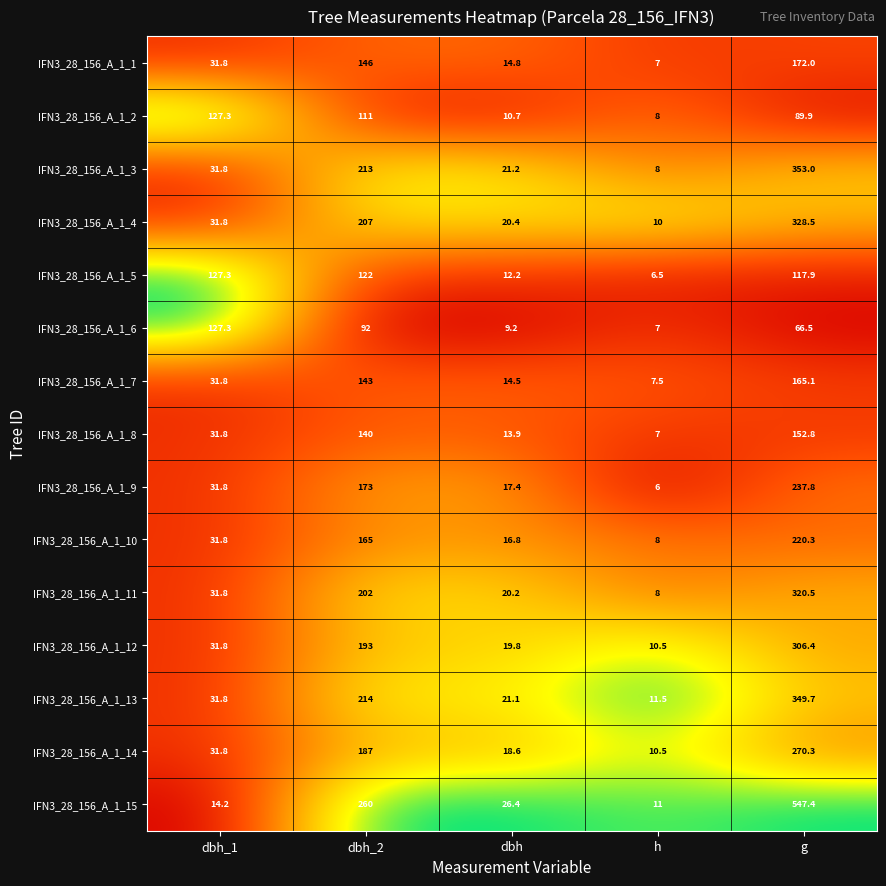

What value does the IFN3_28_156_A_1_8 series have at dbh_2?

140.0